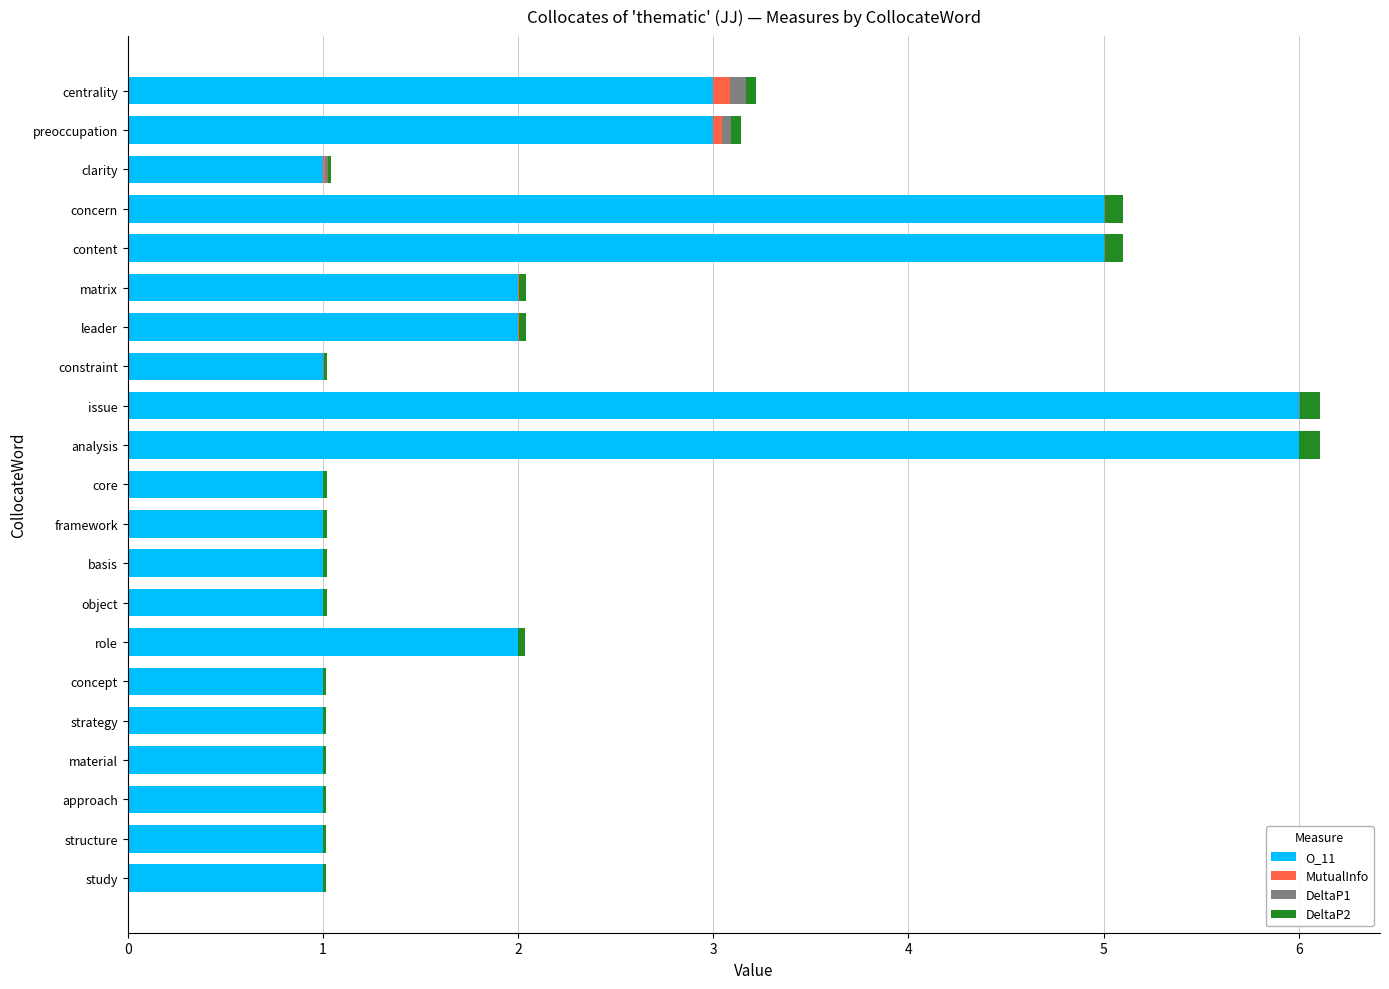

Is it true that O_11 equals 3.0 at preoccupation?

True